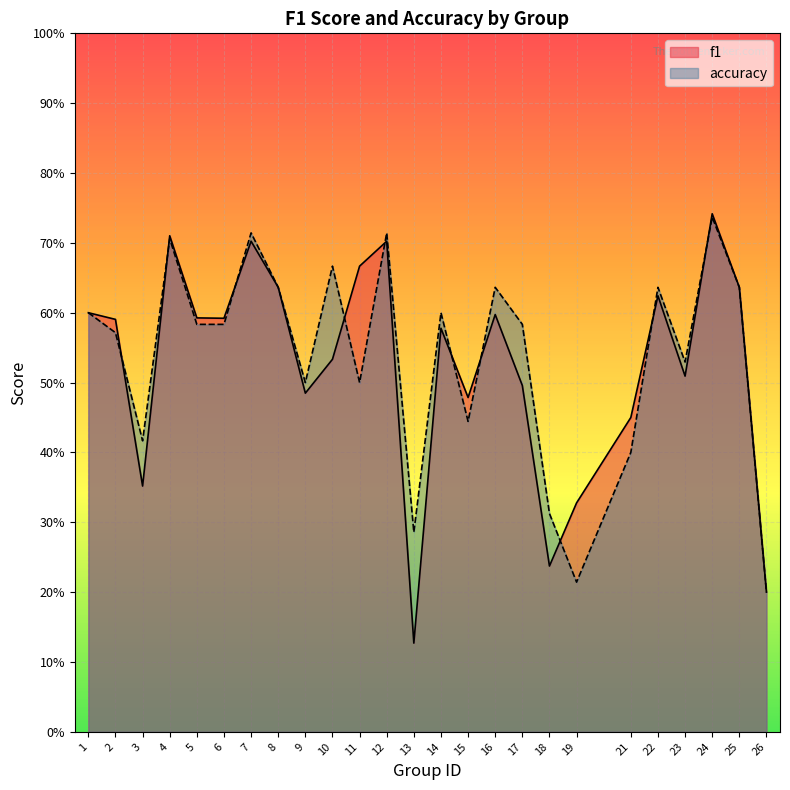

Rank the series by their maximum value, from highest to lowest.

f1, accuracy